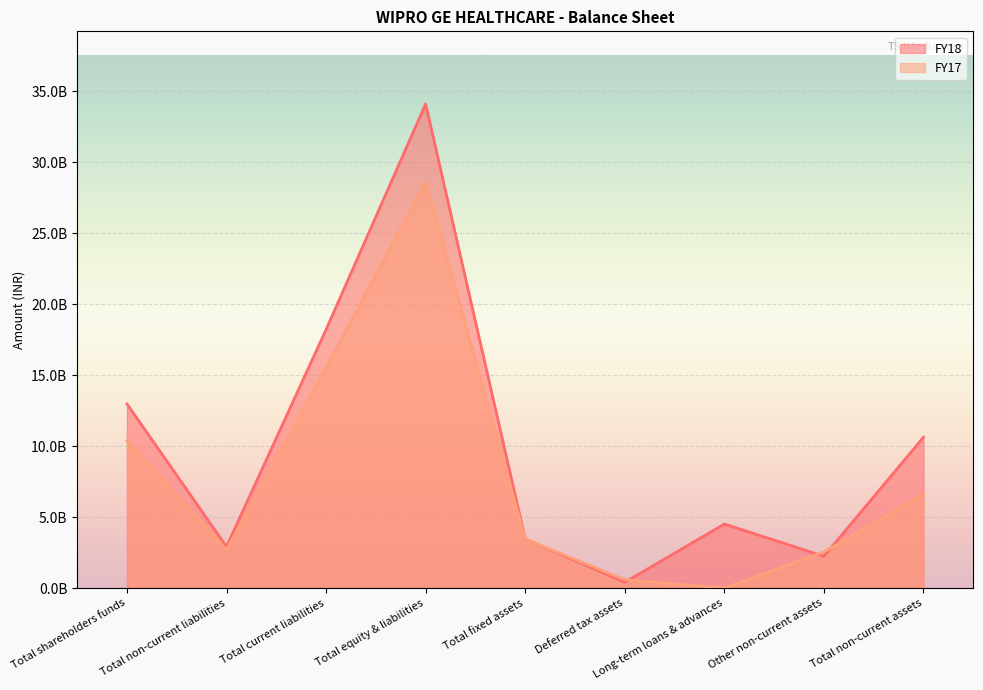

List the series in order of their peak value, lowest first.

FY17, FY18